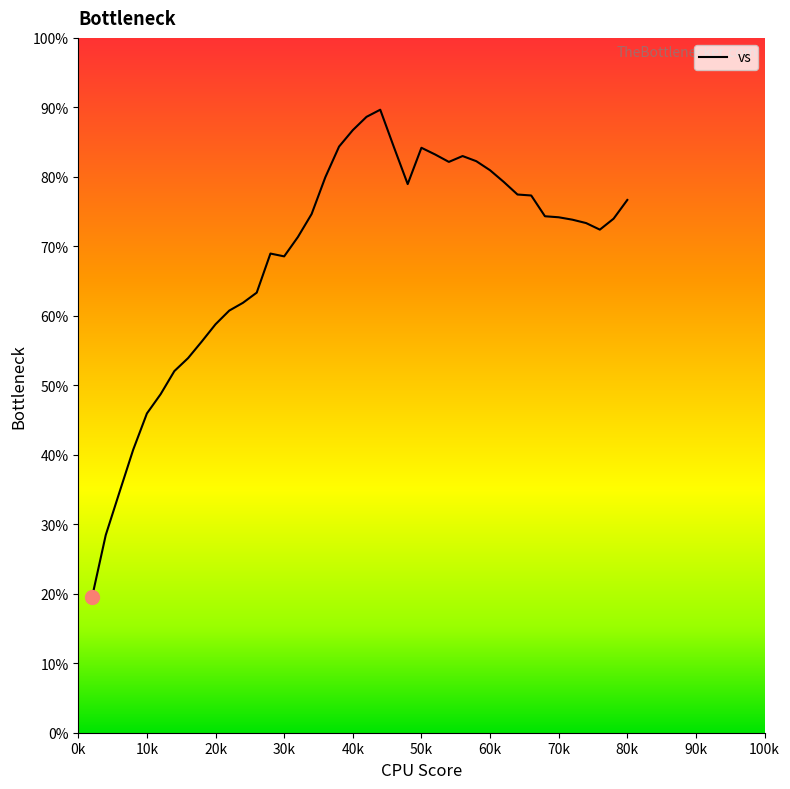

What is the smallest value displayed?

19.5